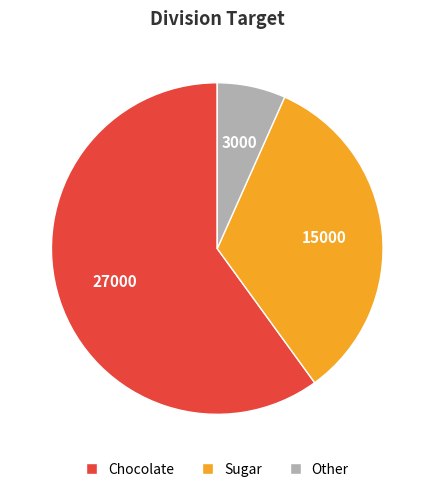

Rank the categories by value from highest to lowest.

Chocolate, Sugar, Other